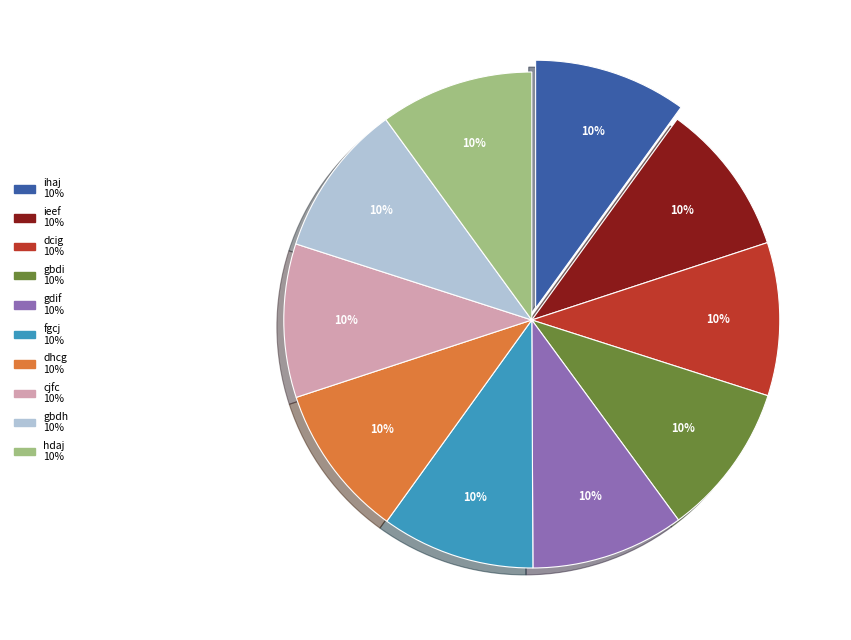

How many segments does this pie chart have?

10